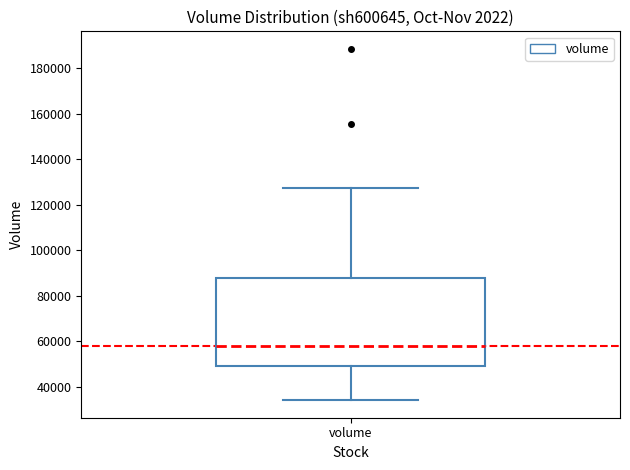

Transcribe this box plot: give where the median line is, the range the box spans, and where the two whiskers end, as read against the y-axis. The values are not printed on the chart, so give them approximately, as read against the axis.

median 58000, box 50000 to 88000, whiskers 34000 to 128000